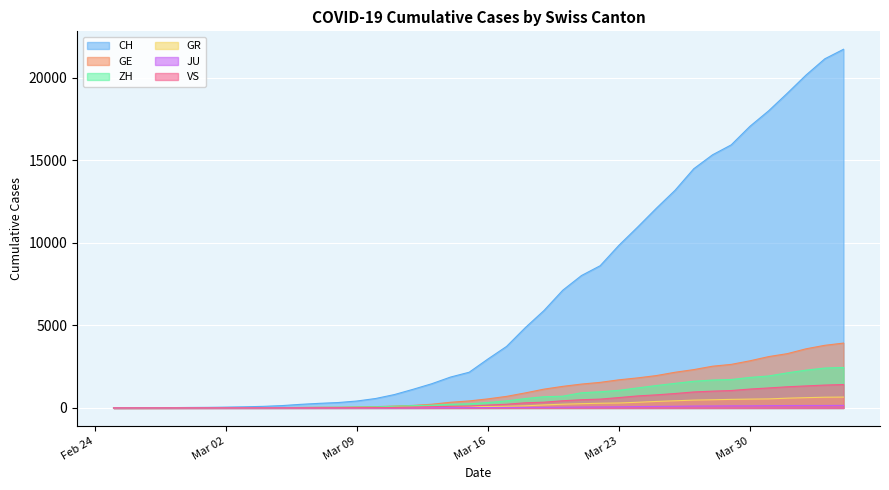

Is the value of GR at 2020-03-29 greater than the value of VS at 2020-03-03?

Yes